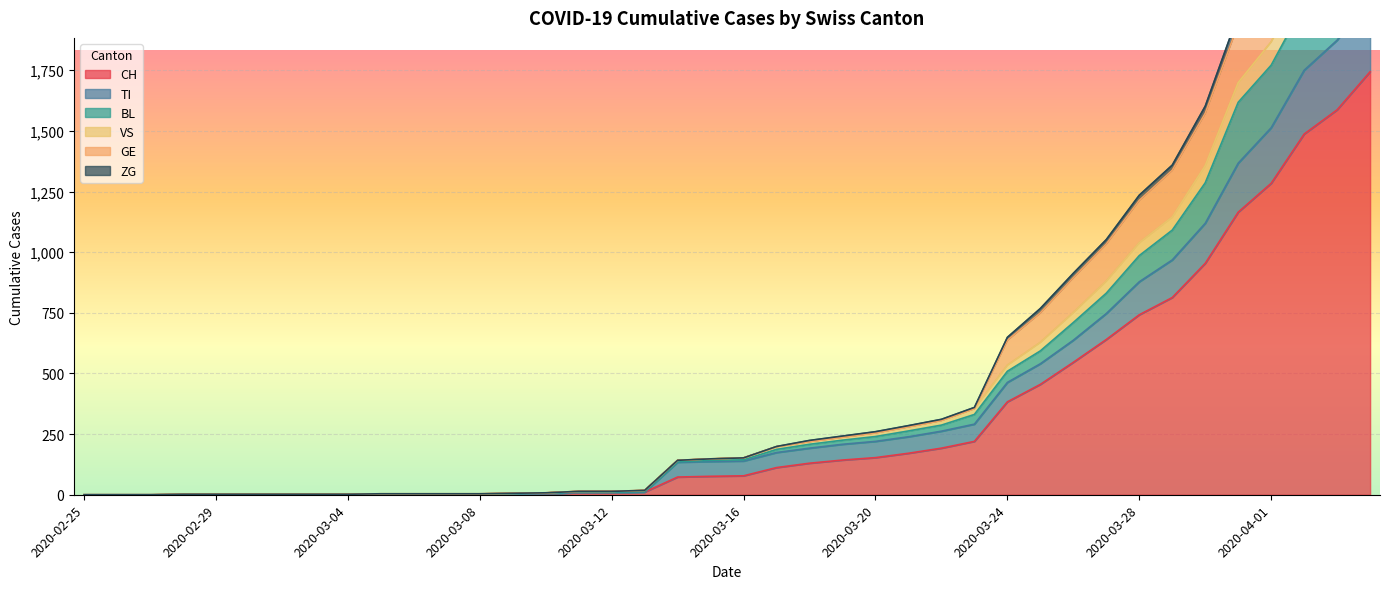

What is the difference between the highest and lowest values at 2020-03-14?

69